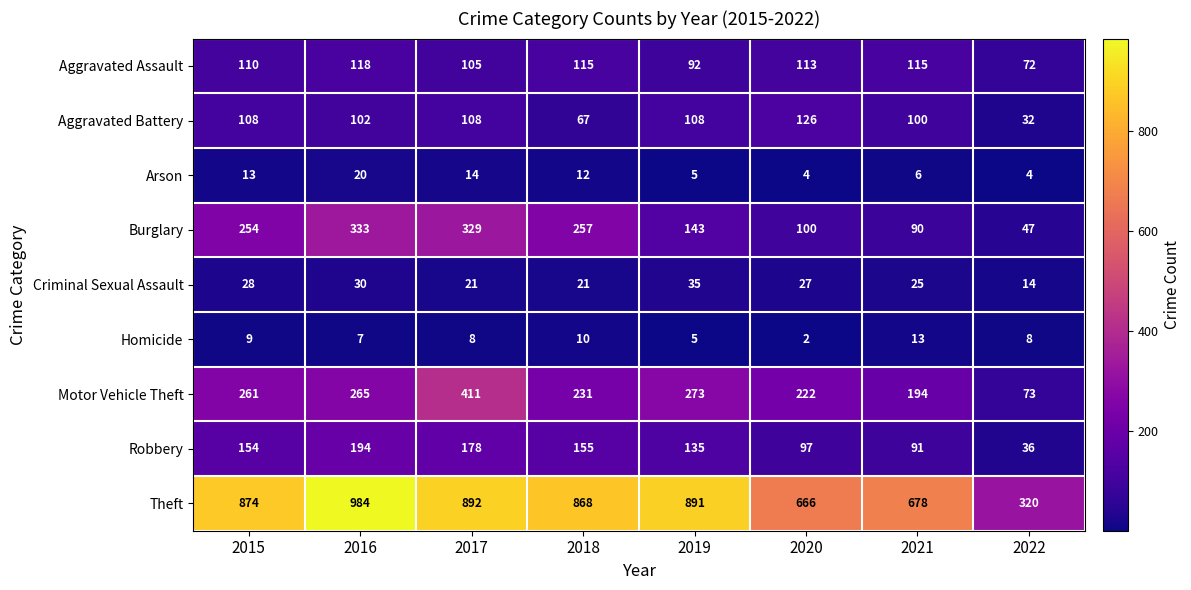

How many distinct data groups are displayed?

9